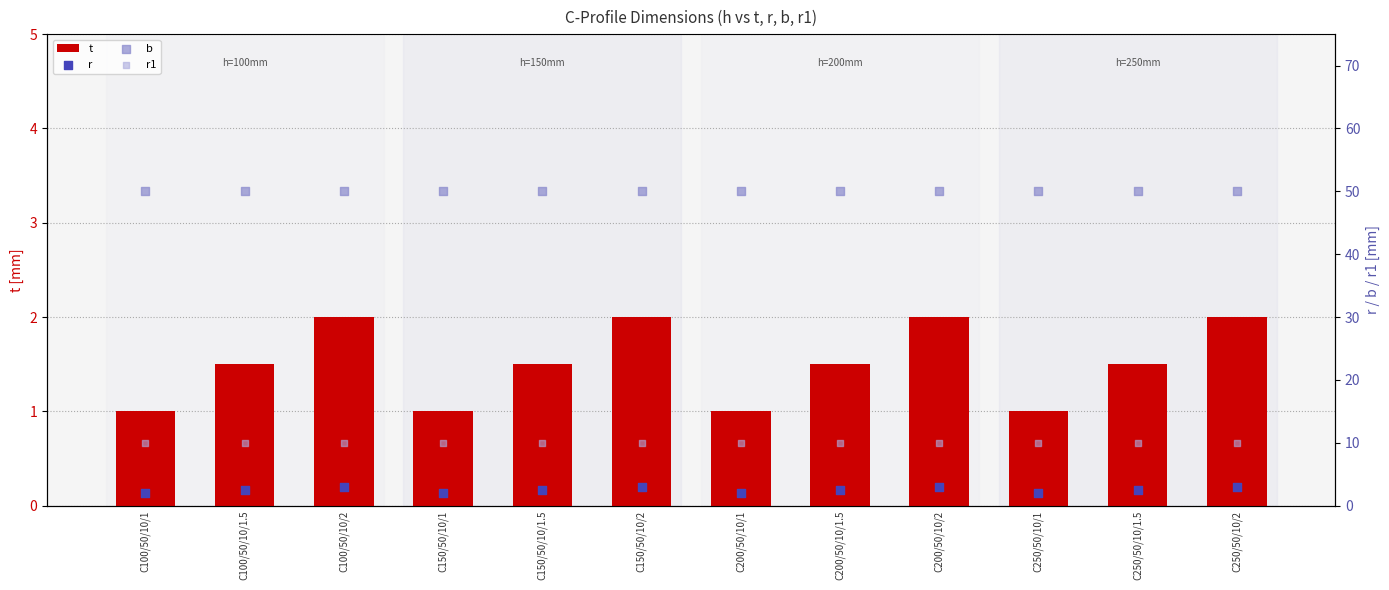

Which series has the widest spread of Y values?

t